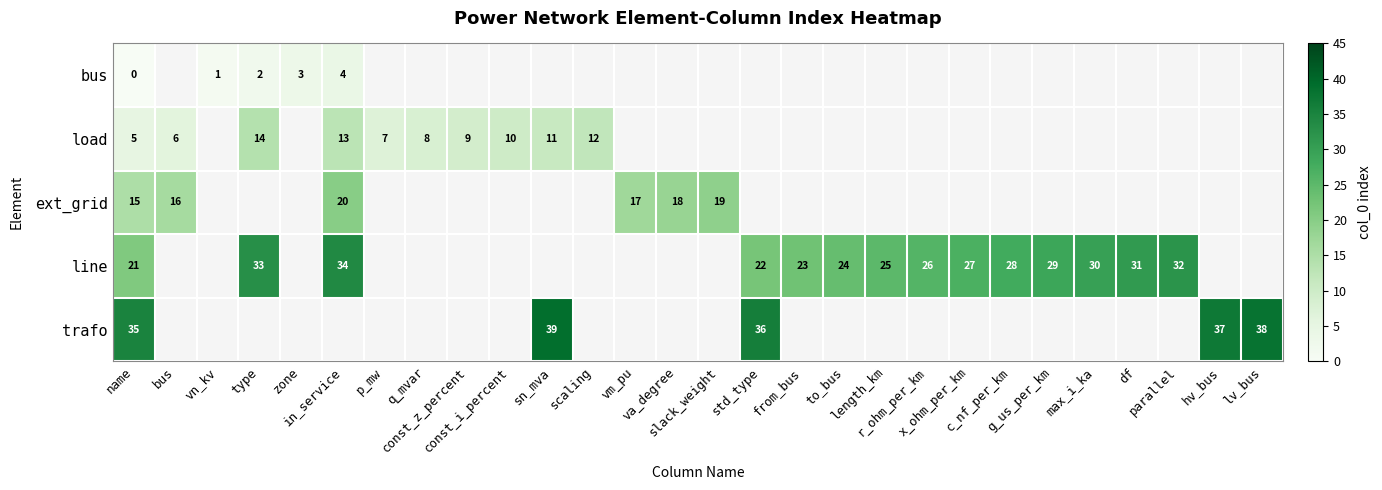

Which series changed the most between sn_mva and lv_bus?

trafo